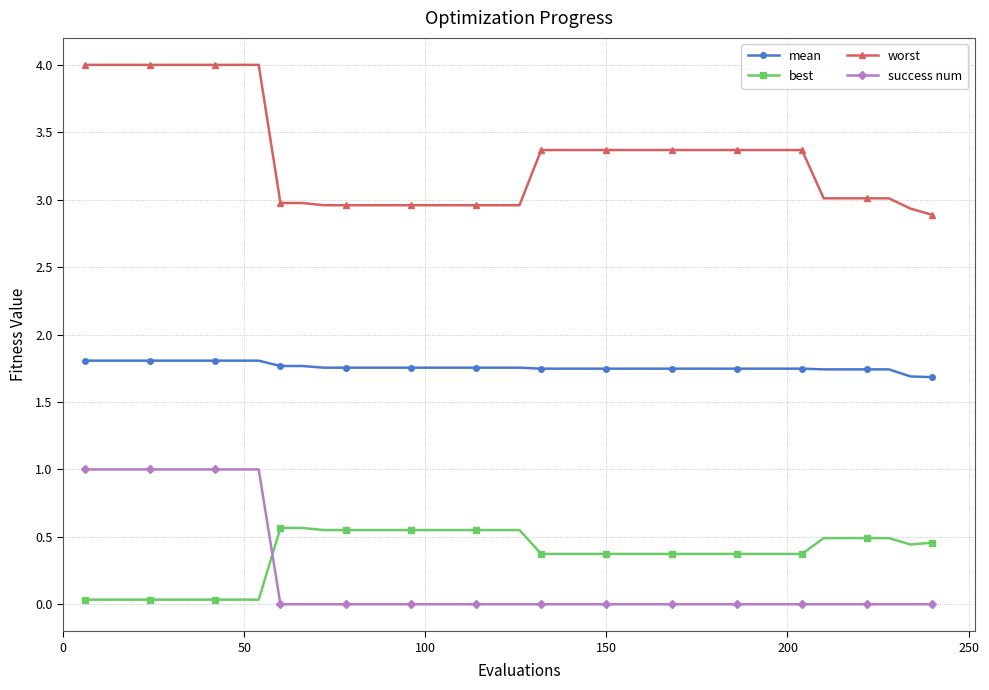

Which series has the largest range (max minus min)?

worst